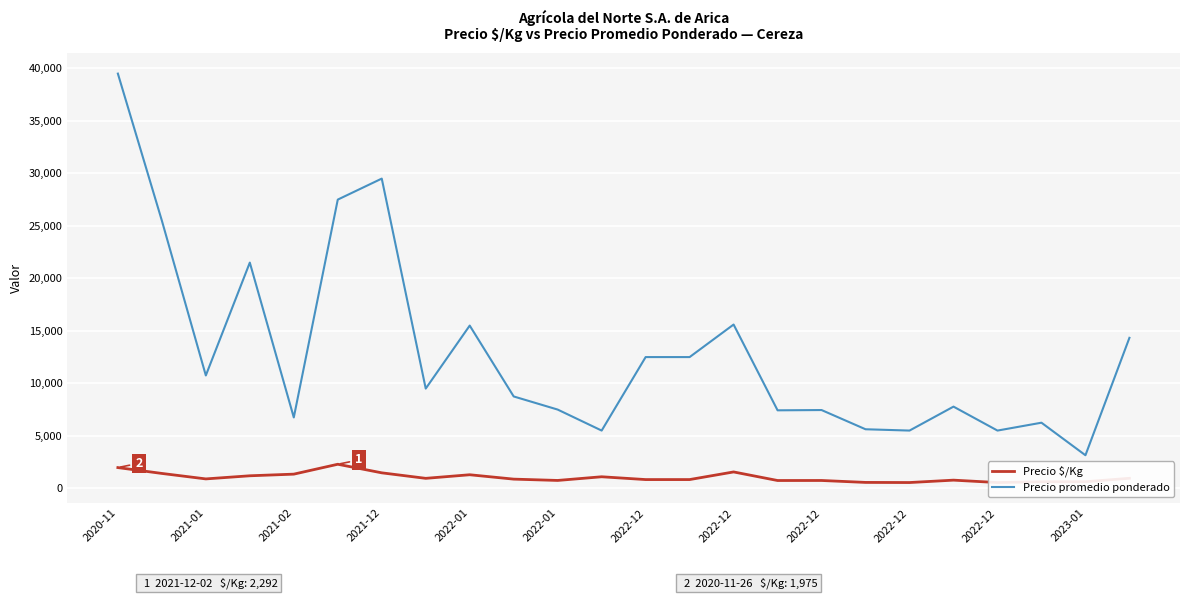

What is the approximate value of Precio $/Kg at 2023-01, to the nearest 50?

1100